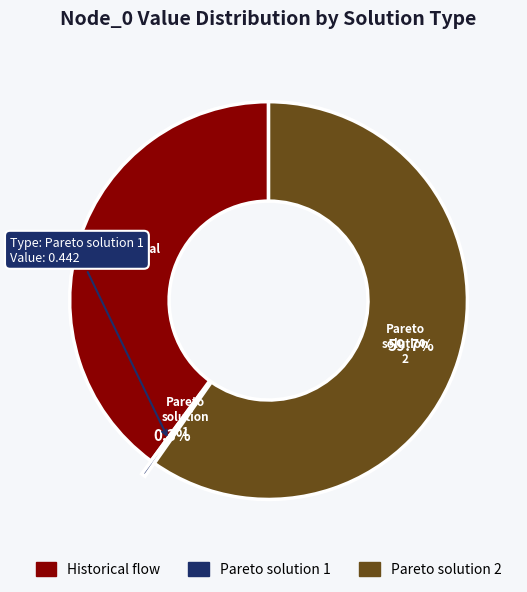

Rank the categories by value from highest to lowest.

Pareto solution 2, Historical flow, Pareto solution 1